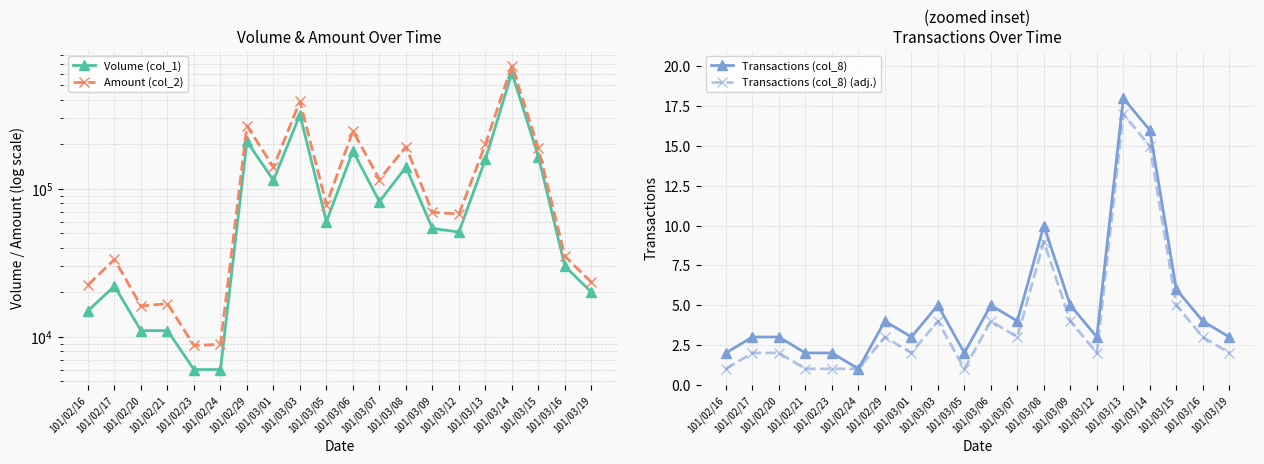

At which category does Volume (col_1) reach its first local peak?

101/02/17